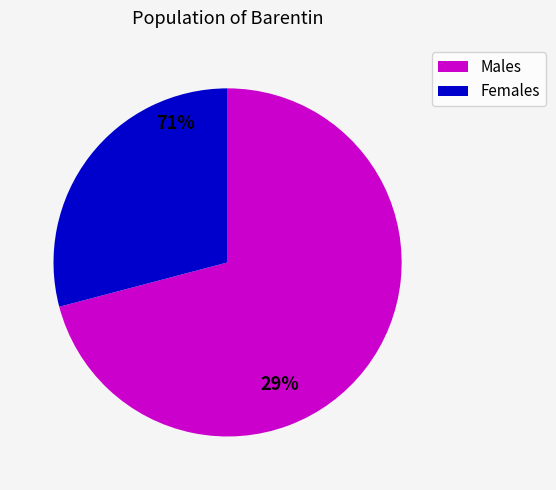

Which has a higher value, Females or Males?

Males